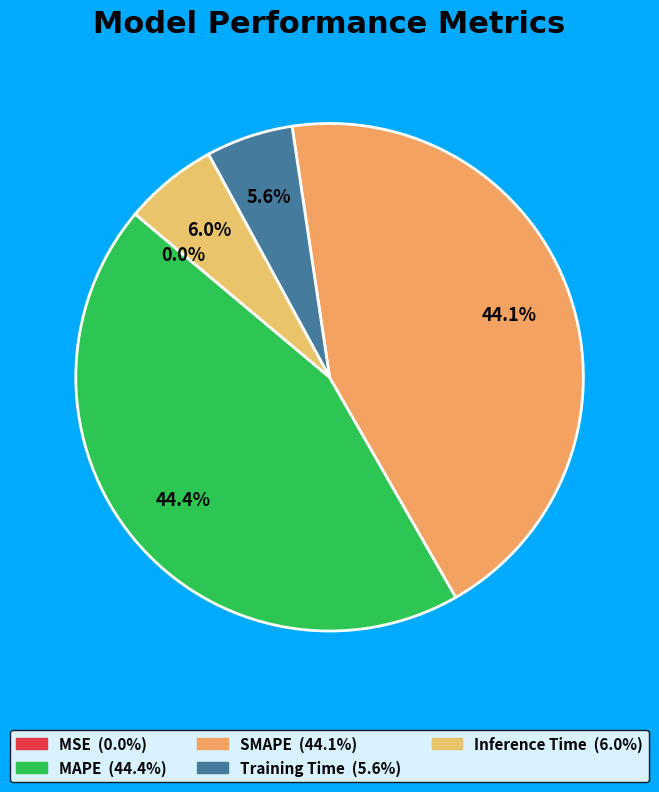

Is there a majority slice in this chart?

No